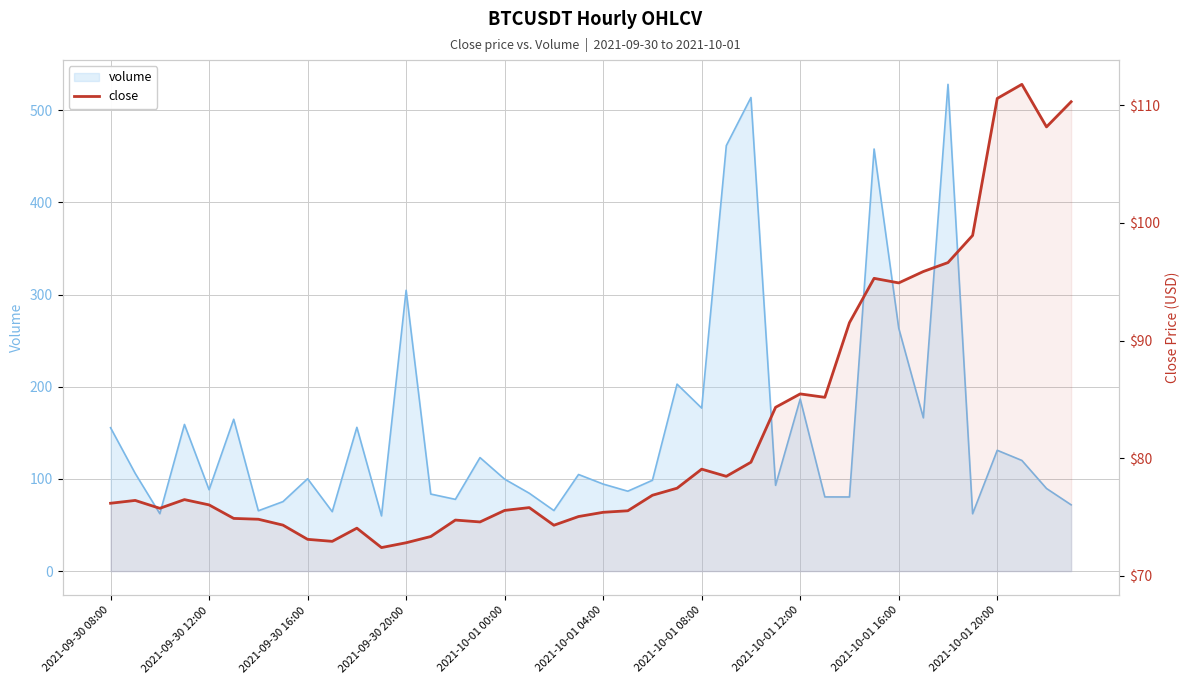

What is the minimum value shown in the chart?

72.4